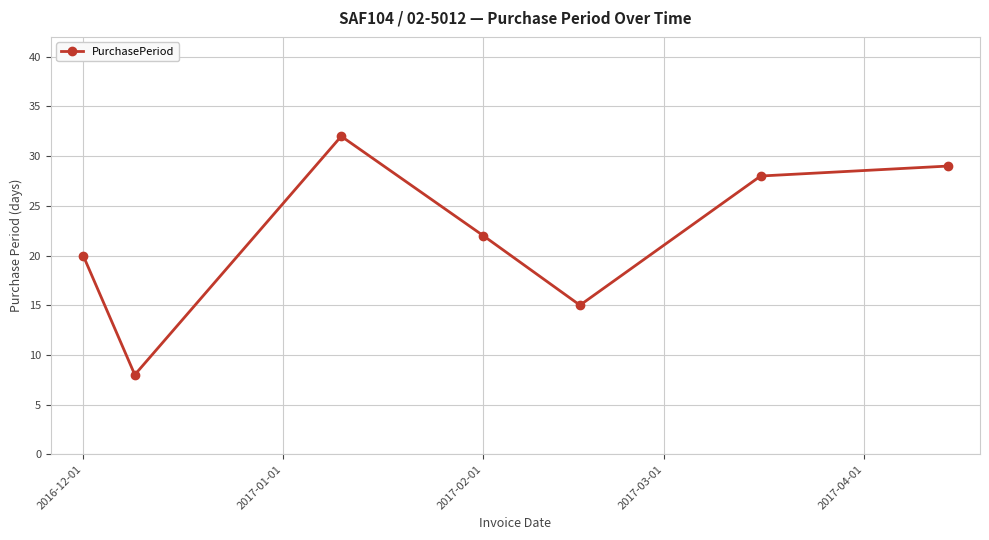

What is the minimum value shown in the chart?

8